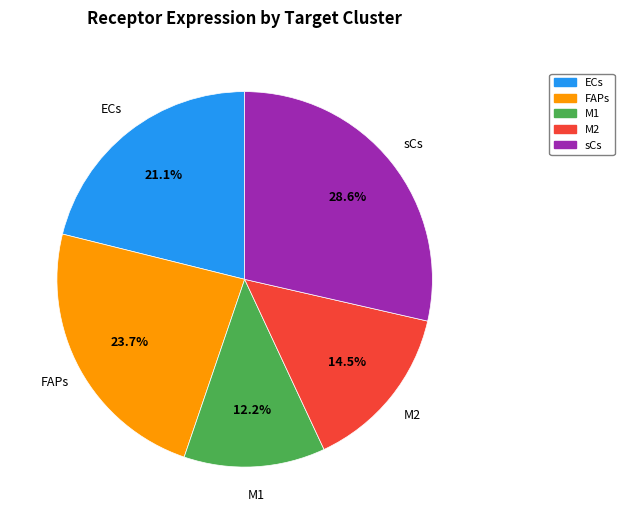

To the nearest percent, what is the combined percentage of FAPs and ECs?

45%